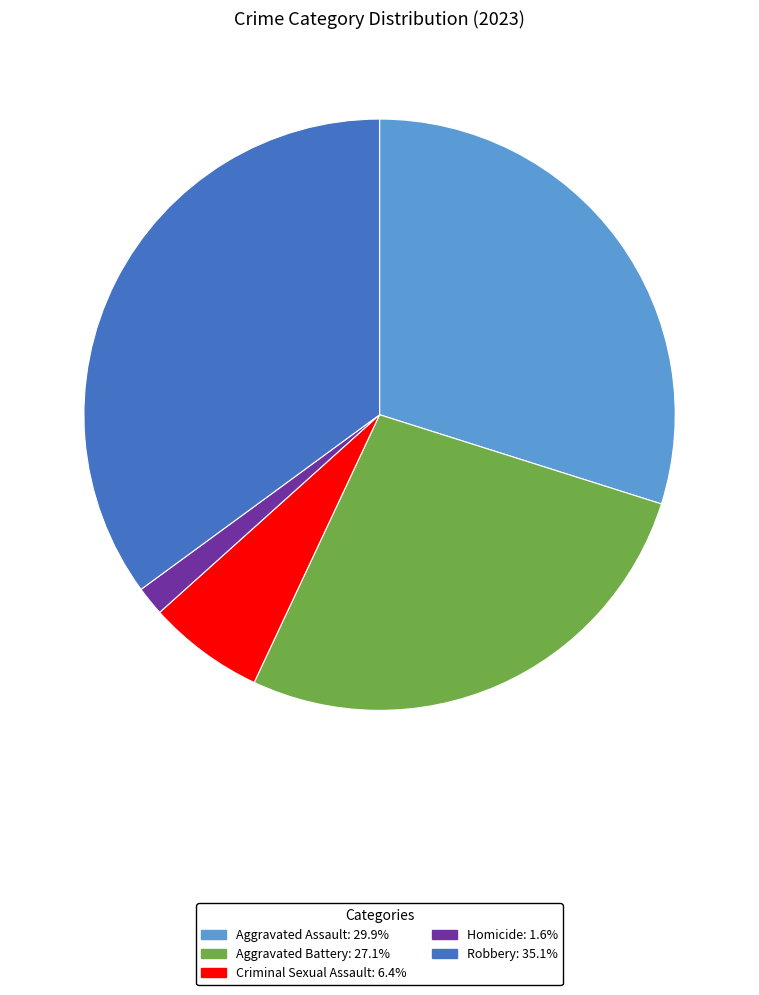

Rank the categories by value from highest to lowest.

Robbery, Aggravated Assault, Aggravated Battery, Criminal Sexual Assault, Homicide